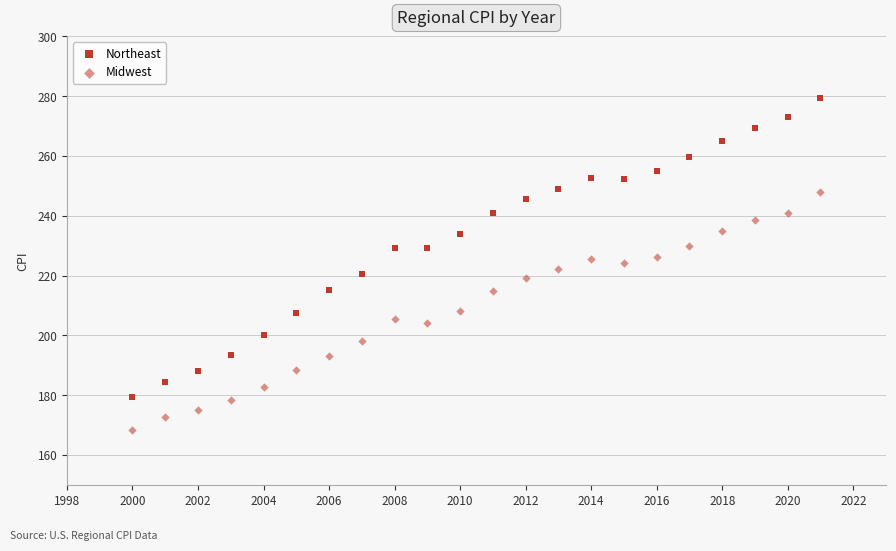

Count the number of points in this scatter plot.

44